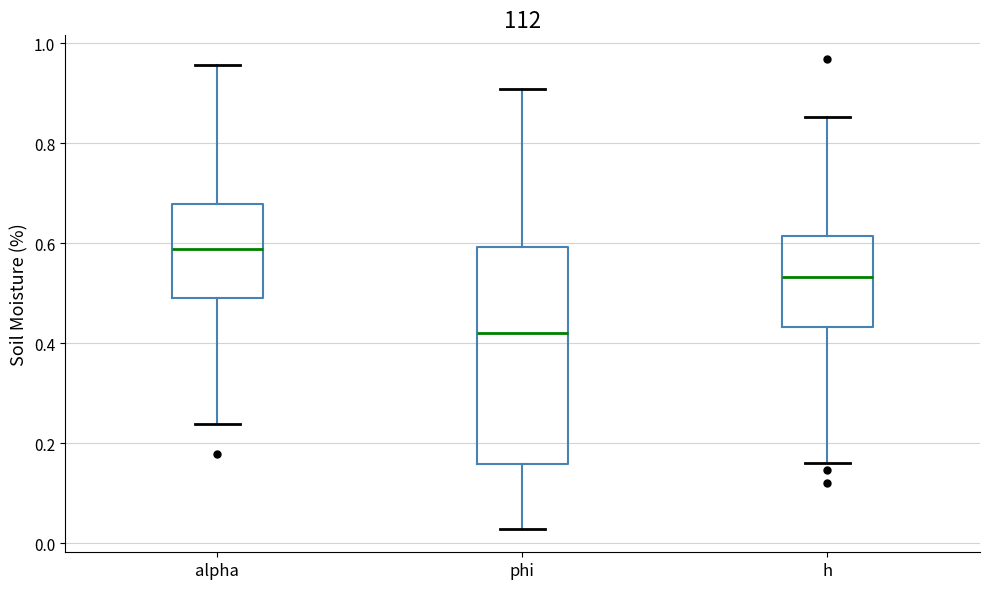

Where does the lower whisker of the box for phi end on the y-axis? The values are not printed on the chart, so give them approximately, as read against the axis.

0.02